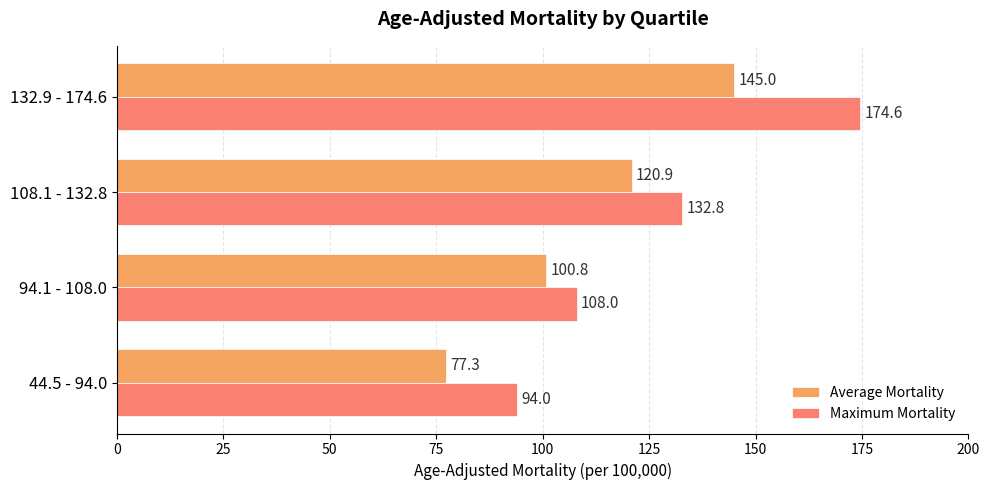

Which label corresponds to the largest value in the chart?

132.9 - 174.6